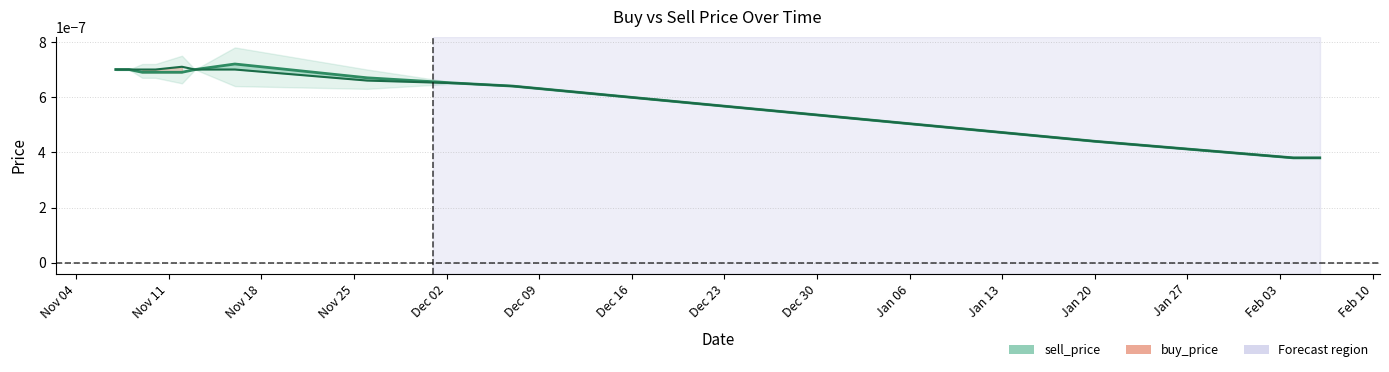

True or false: sell_price_line and buy_price_line cross at least once.

False